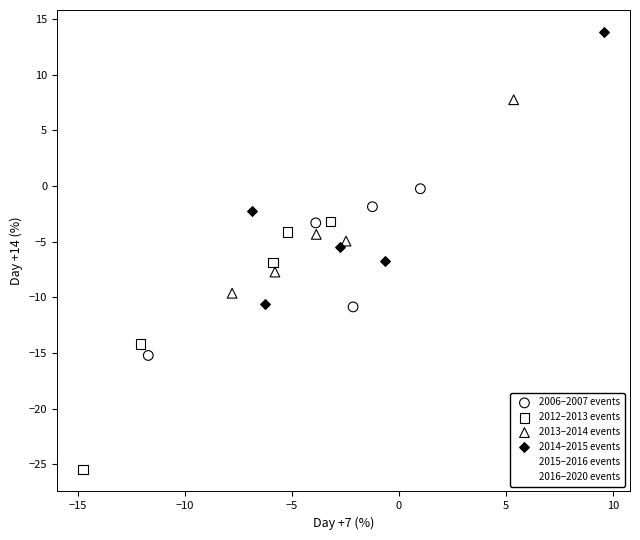

What are all the series names shown in the legend?

2006–2007 events, 2012–2013 events, 2013–2014 events, 2014–2015 events, 2015–2016 events, 2016–2020 events